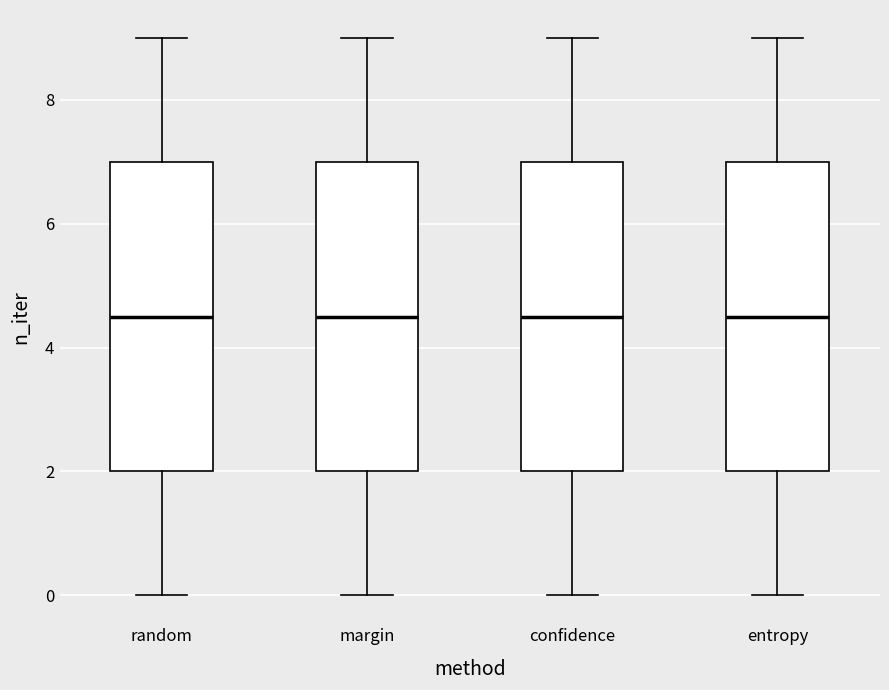

Where is the lower edge of the box for margin on the y-axis? The values are not printed on the chart, so give them approximately, as read against the axis.

2.0